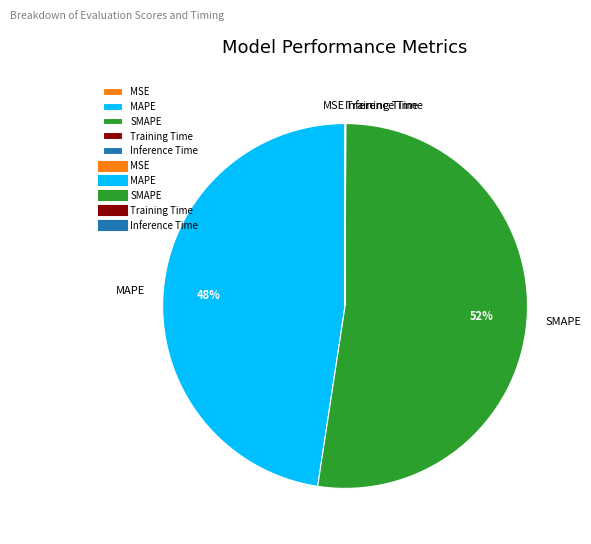

True or false: SMAPE accounts for 42% of the total.

False